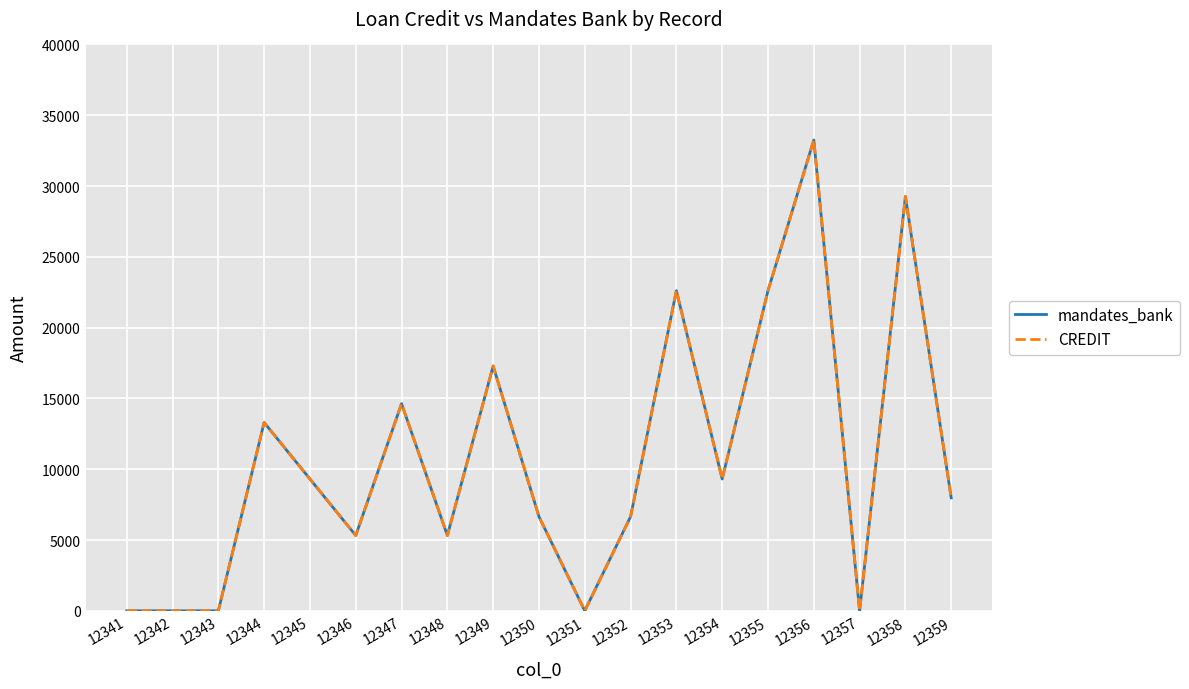

Reading left to right, transcribe all the data shown in this chart.

mandates_bank: 1	1	1	13300	9310	5320	14630	5320	17290	6650	1	6650	22610	9310	22610	33250	1	29260	7980
CREDIT: 1	1	1	13300	9310	5320	14630	5320	17290	6650	1	6650	22610	9310	22610	33250	1	29260	7980